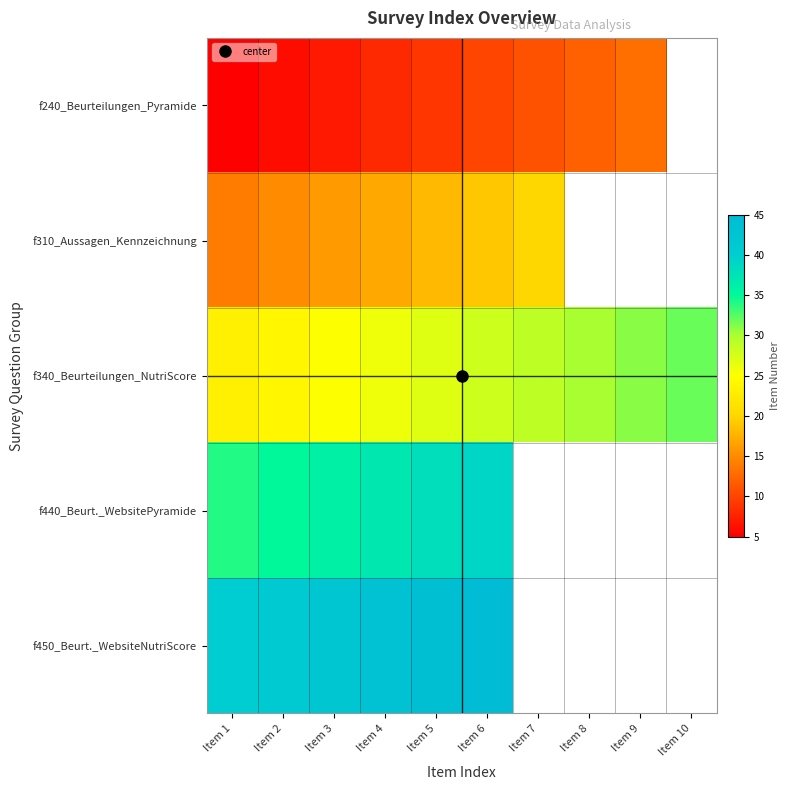

At which label is f240_Beurteilungen_Pyramide closest to 9?

Item 5